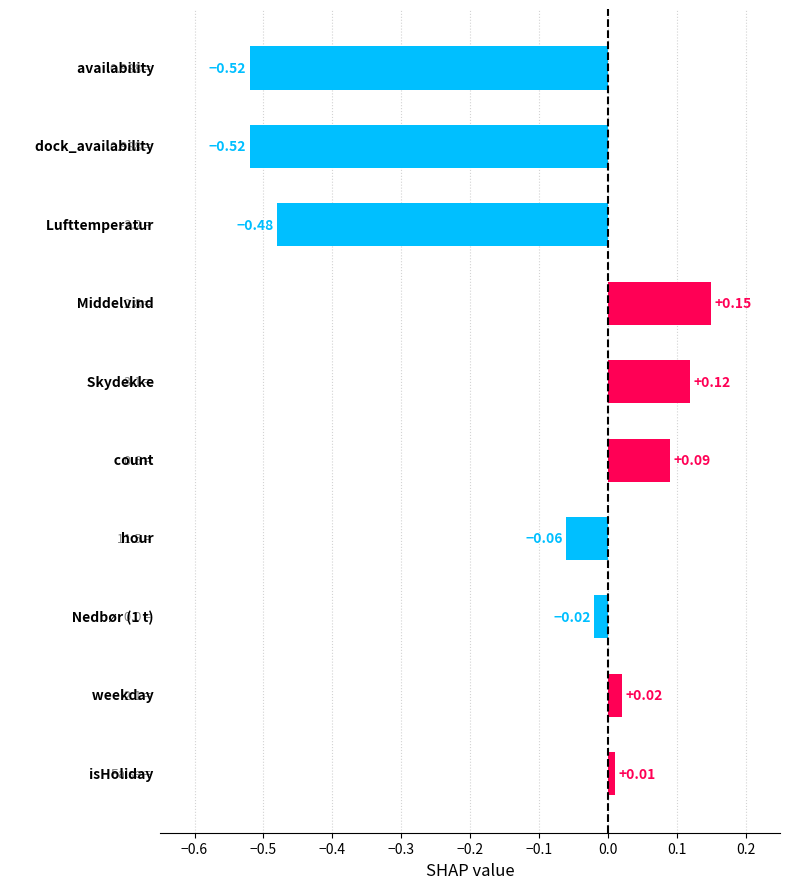

What is the difference between the second highest and second lowest values?

0.6